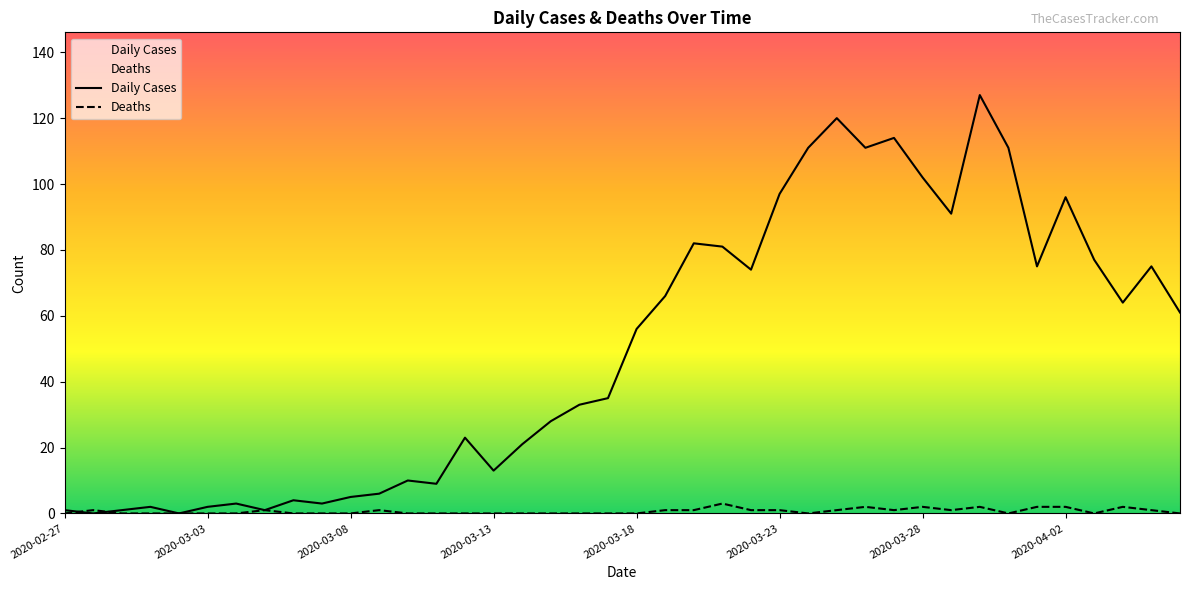

What is the sum of all Deaths values?

26